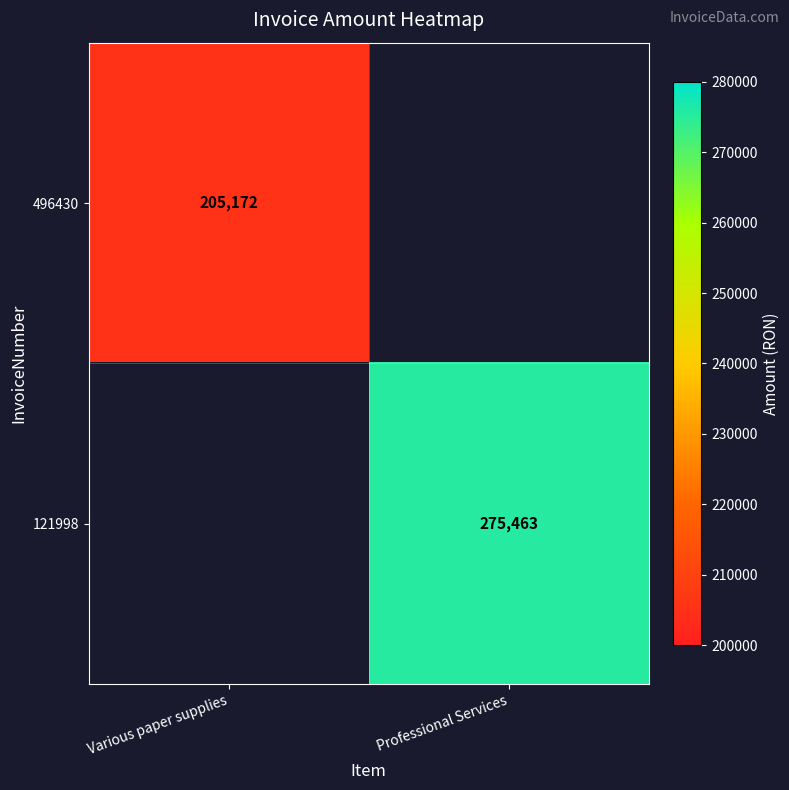

Is the value of 496430 at Various paper supplies greater than the value of 121998 at Professional Services?

No